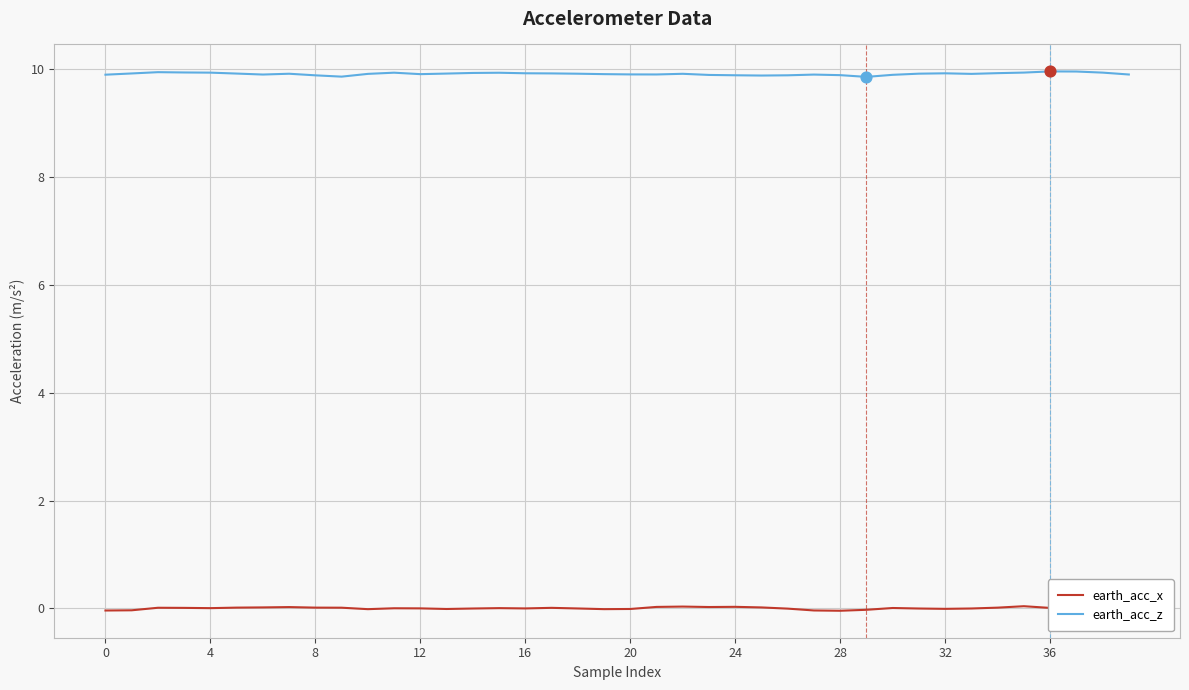

What are all the series names shown in the legend?

earth_acc_x, earth_acc_z